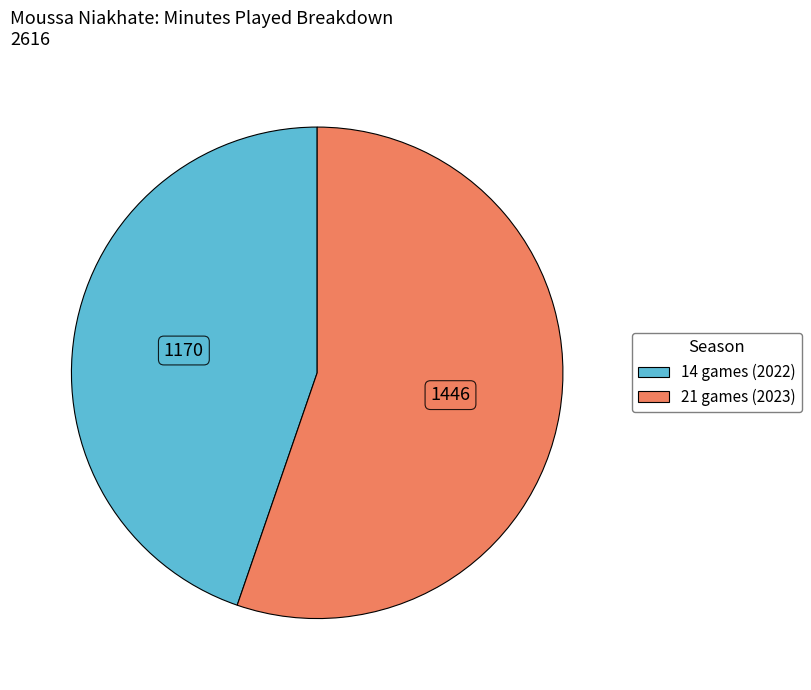

How many slices are in this pie chart?

2